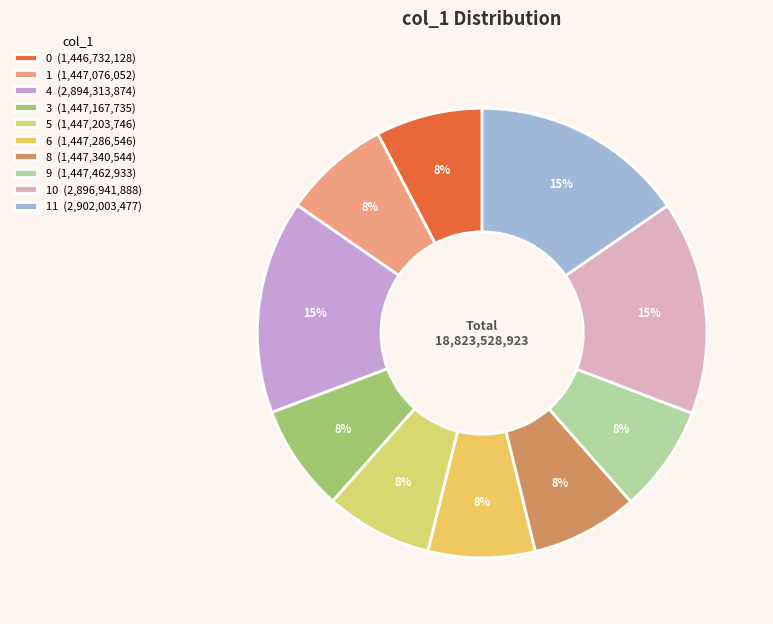

Is there a majority slice in this chart?

No